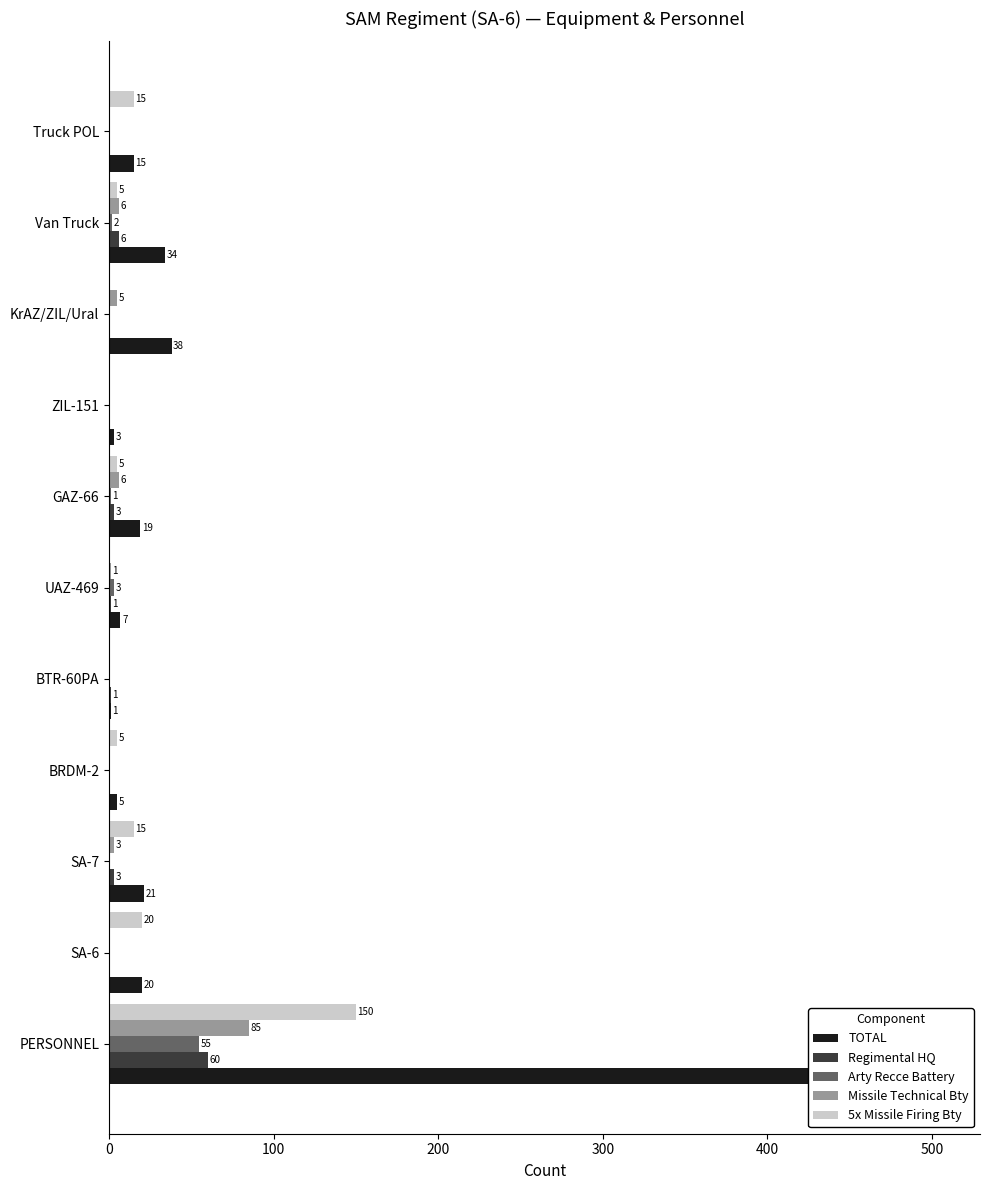

Rank the series at SA-6 from lowest to highest value.

Regimental HQ, Arty Recce Battery, Missile Technical Bty, TOTAL, 5x Missile Firing Bty